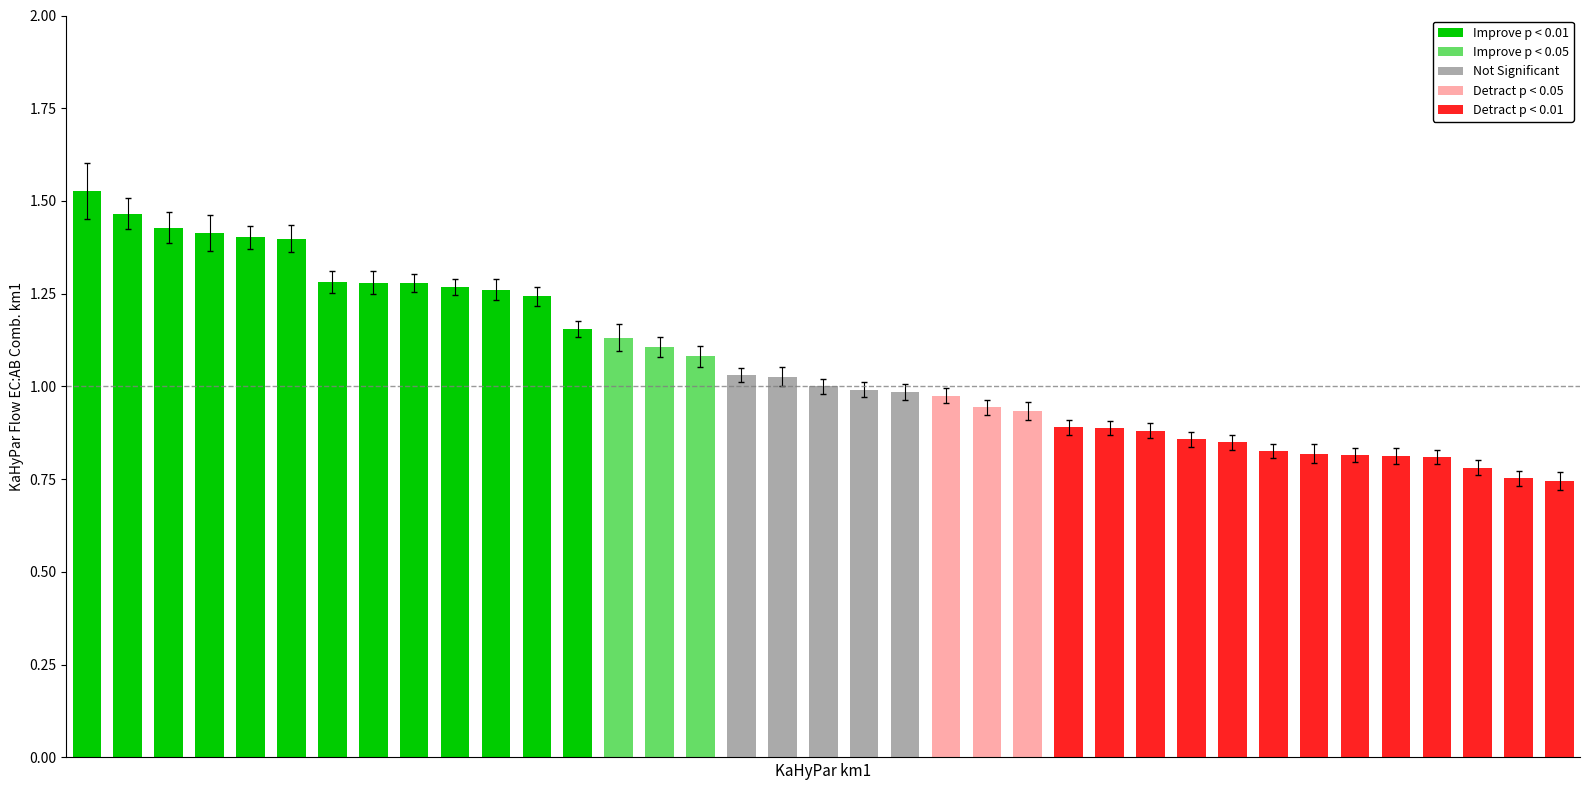

What is the sum of all values?

39.3